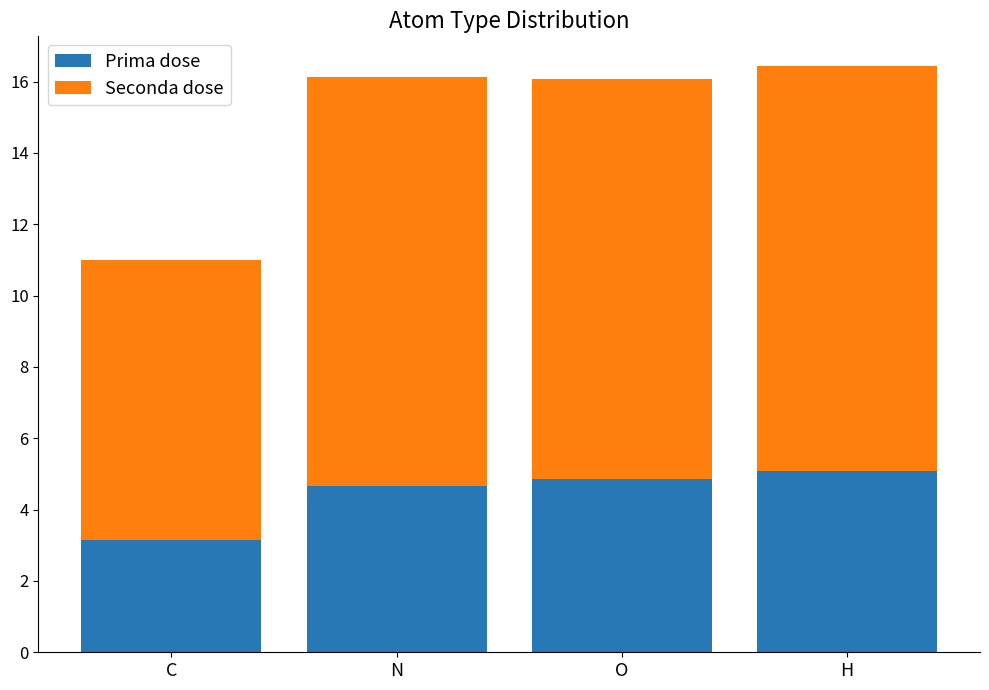

What is the lowest value of the Prima dose series?

3.1